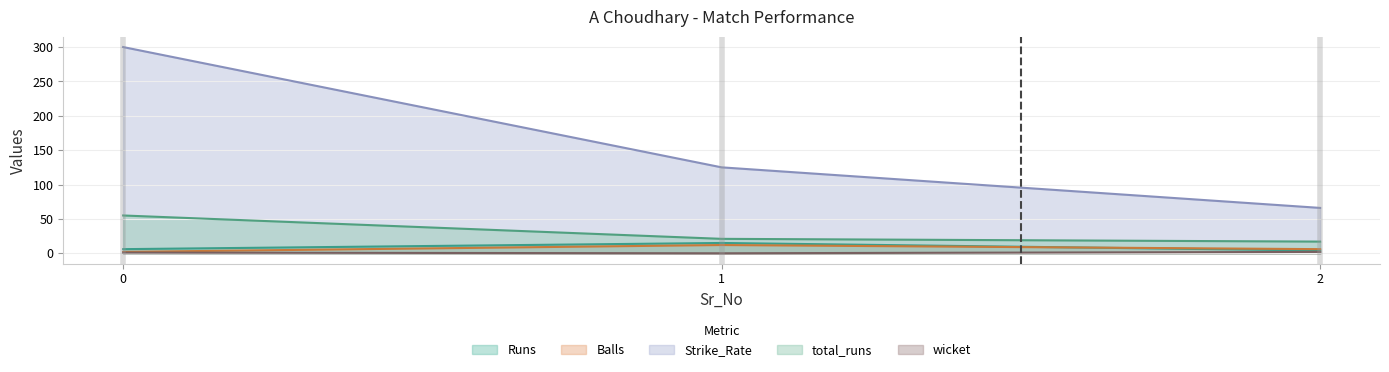

What is the value of the wicket point at the 1st from the left?

1